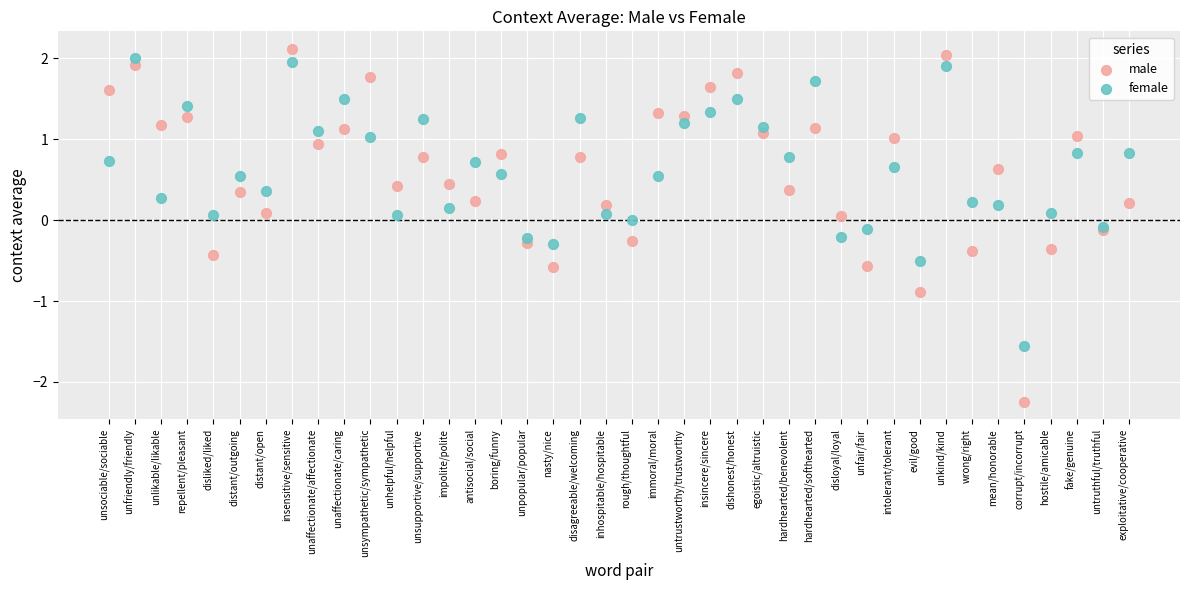

Which series contains the lowest Y value?

male